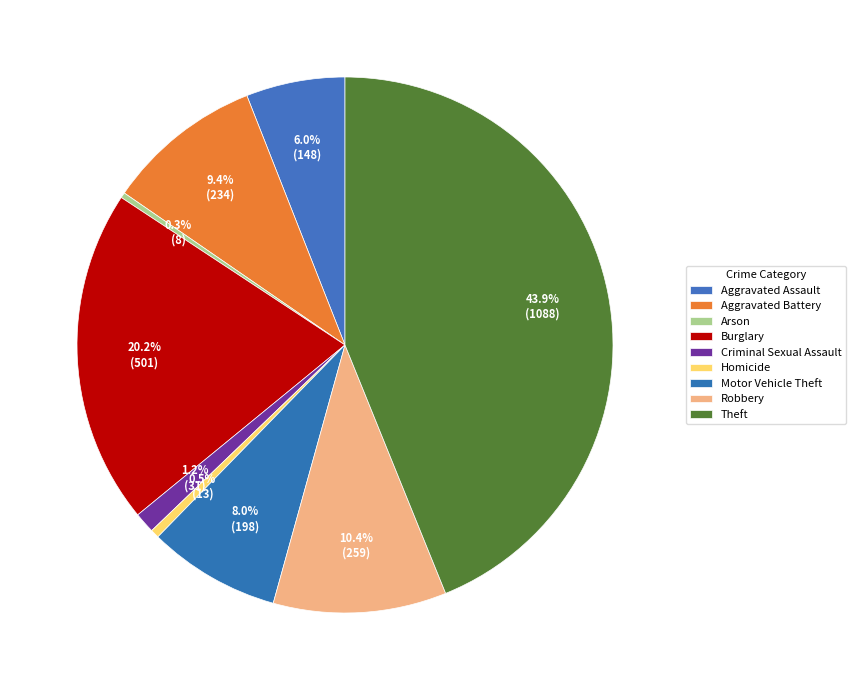

How many segments does this pie chart have?

9